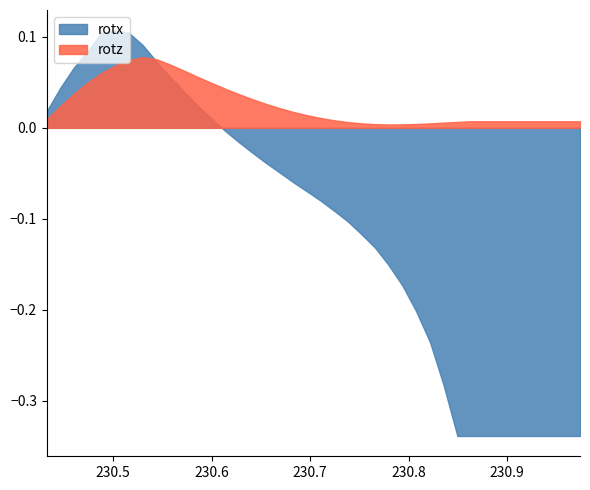

The rotz series shows 0.0 at 26. True or false?

False